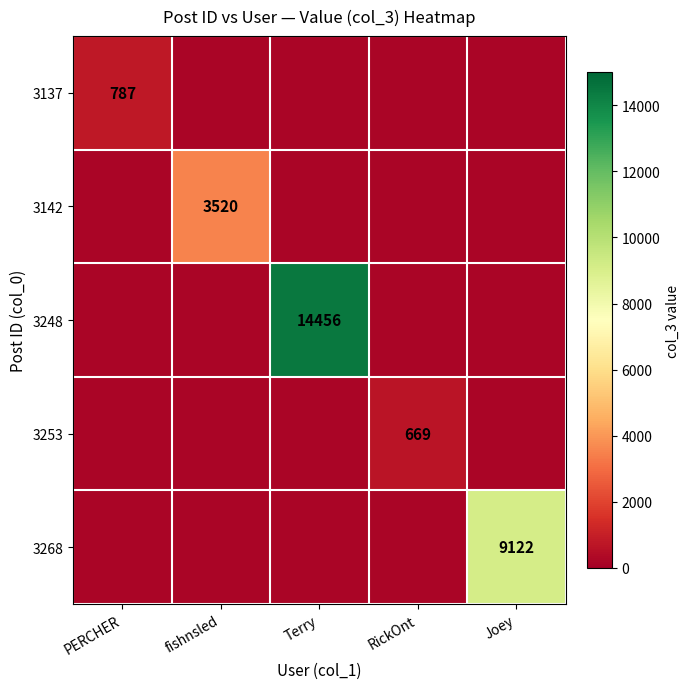

The 3268 series shows 9122 at Joey. True or false?

True